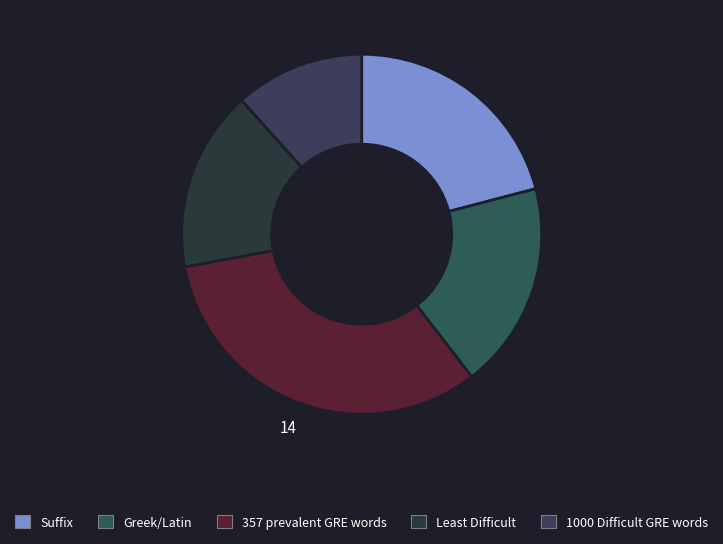

What is the largest slice in the pie chart?

357 prevalent GRE words